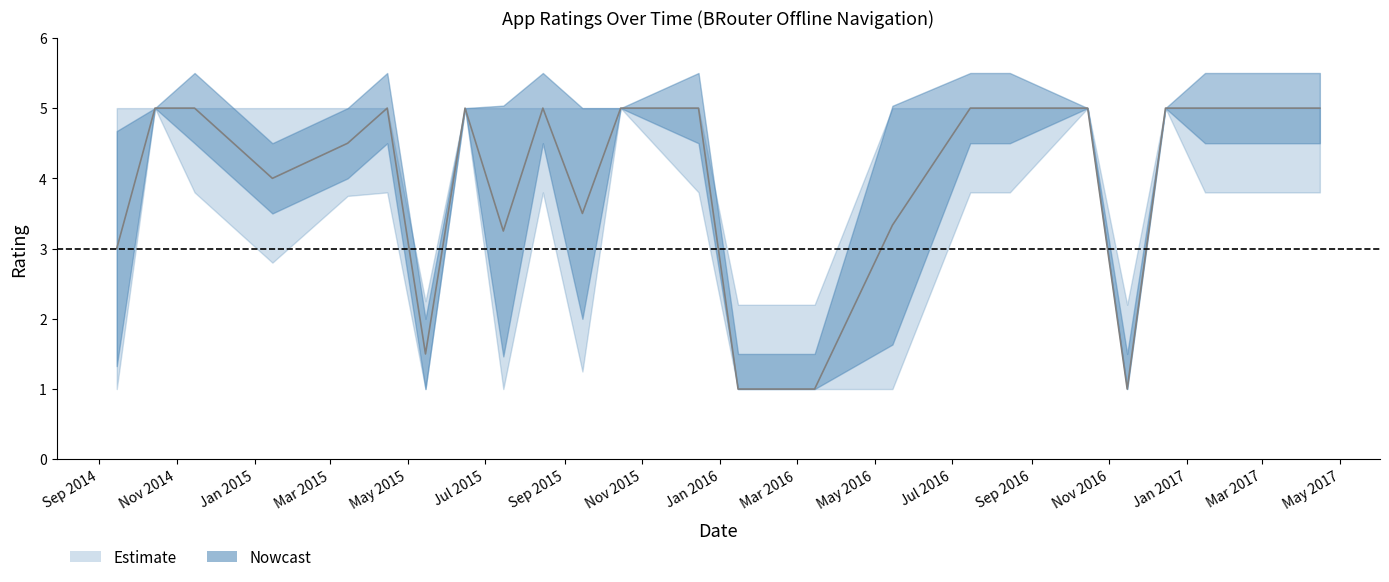

Is the value of lower at 2015-06 greater than the value of upper at 2016-05?

No